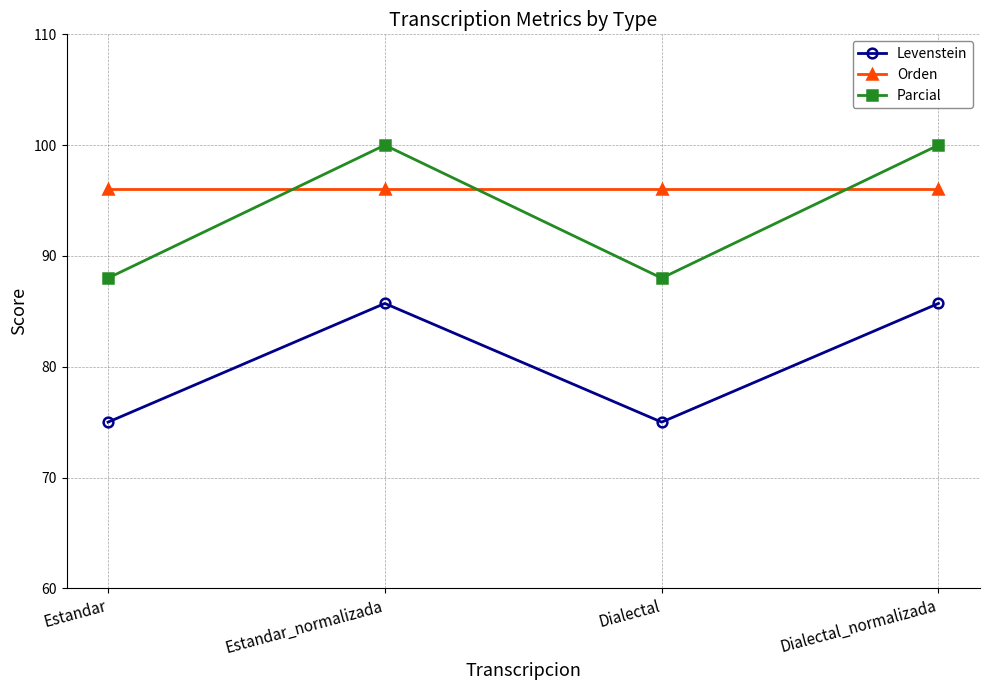

Which series has the largest total across all categories?

Orden